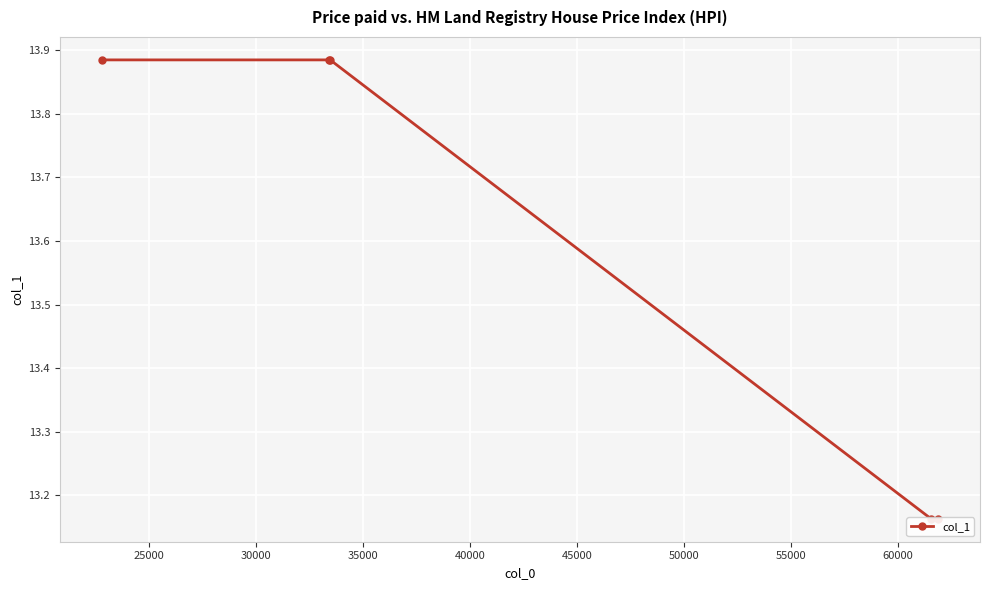

What is the smallest value displayed?

13.2